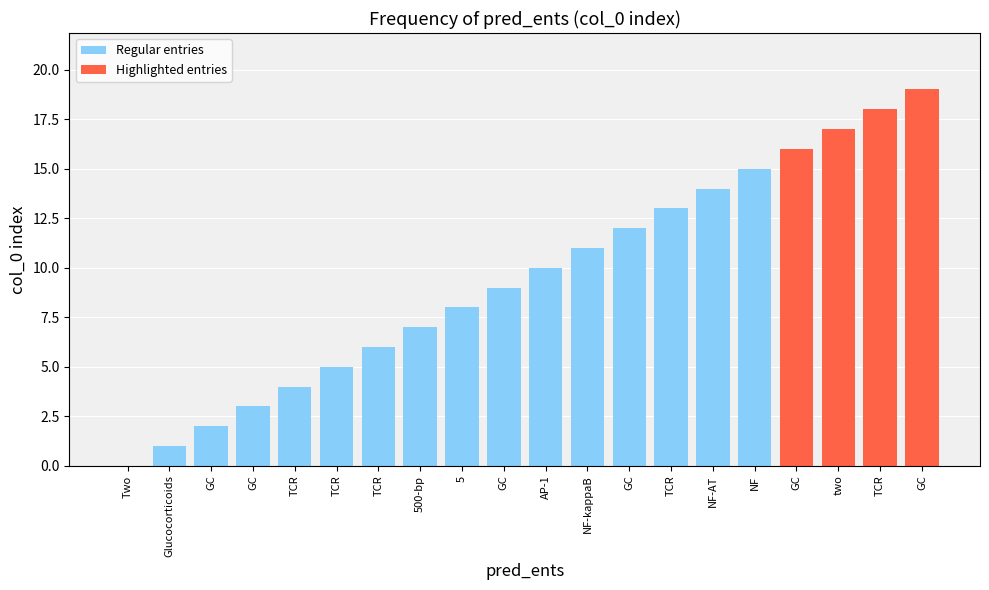

Are the bars horizontal?

No